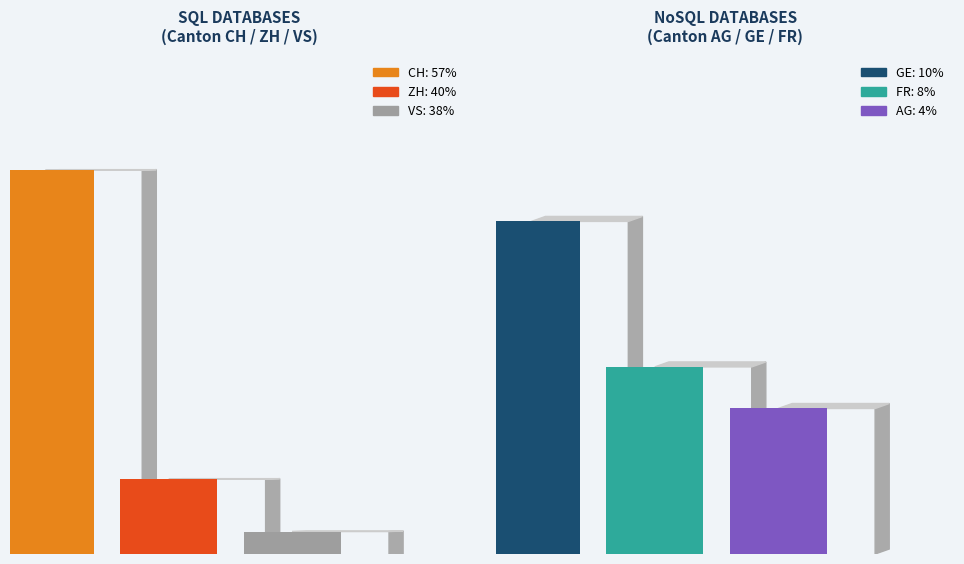

Which series has the widest spread of values?

CH